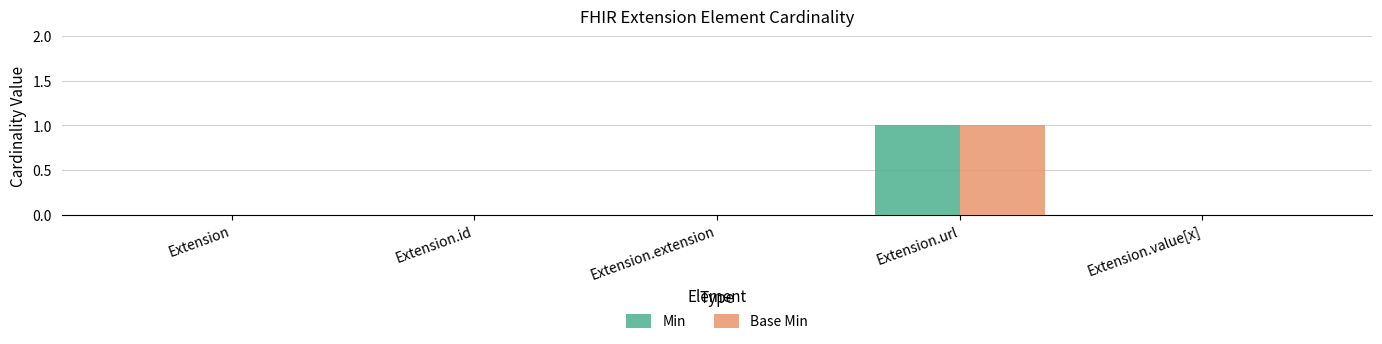

The Min series shows 0 at Extension.id. True or false?

True